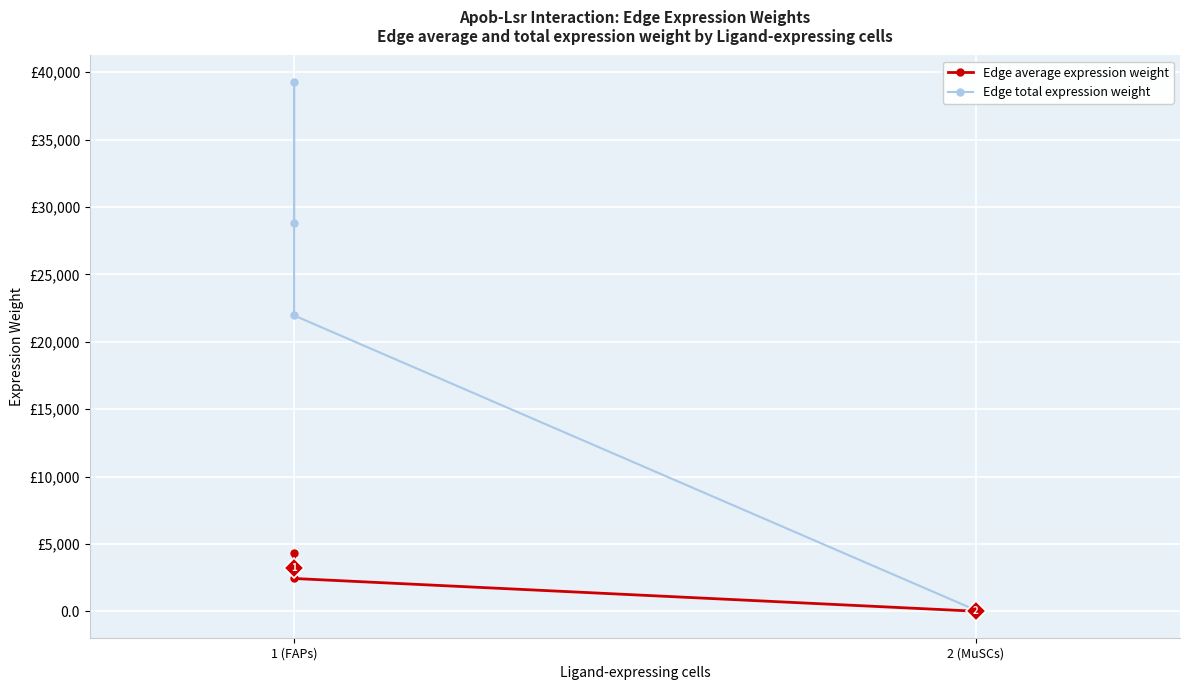

True or false: Edge average expression weight and Edge total expression weight cross at least once.

False